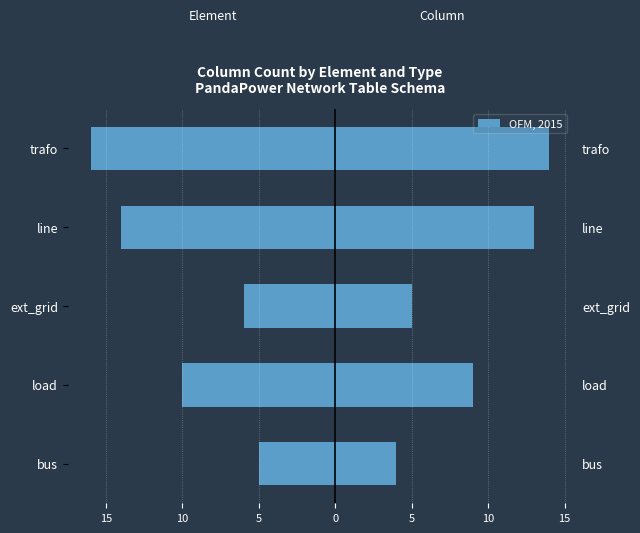

Are the bars grouped side by side (vs. stacked)?

Yes